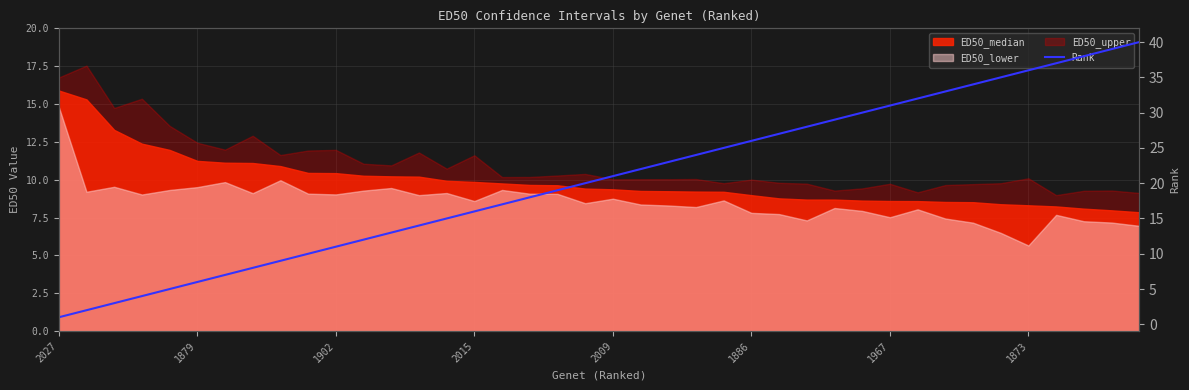

What position from the left is 29?

30